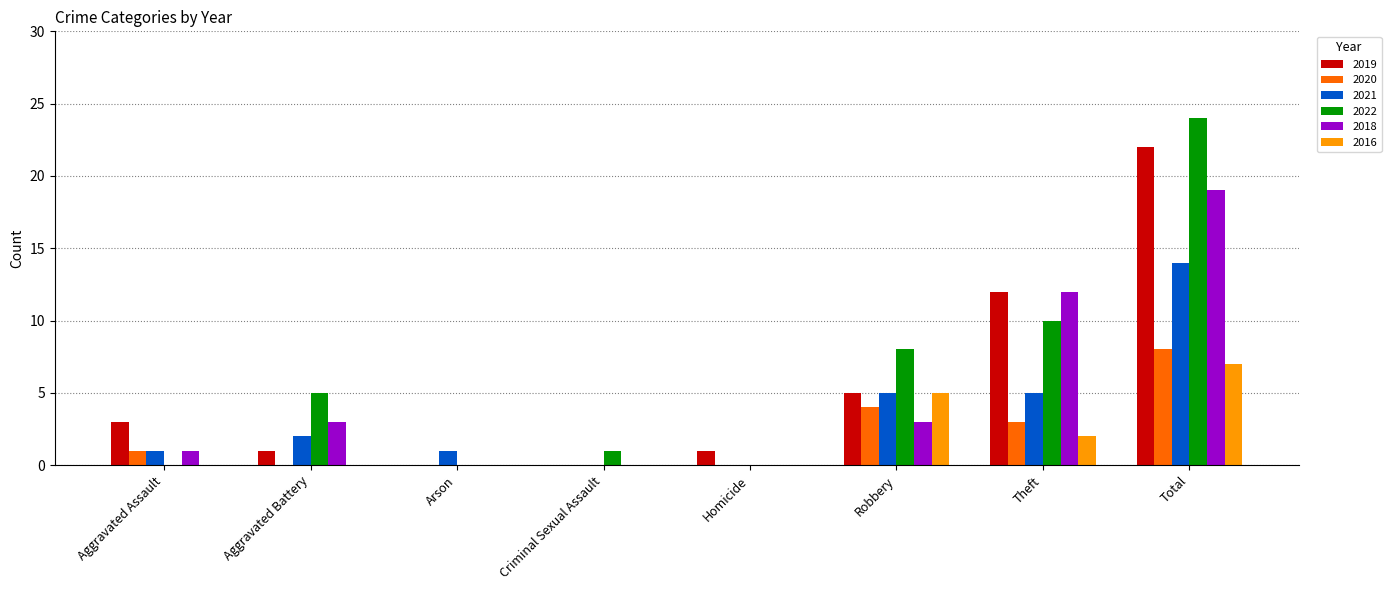

How many distinct data groups are displayed?

6